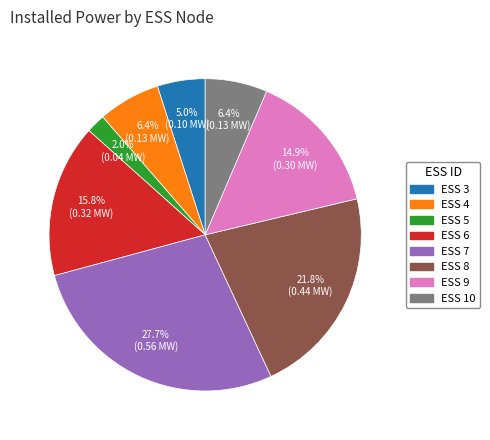

Is it true that ESS 6 is 28% of the pie?

False